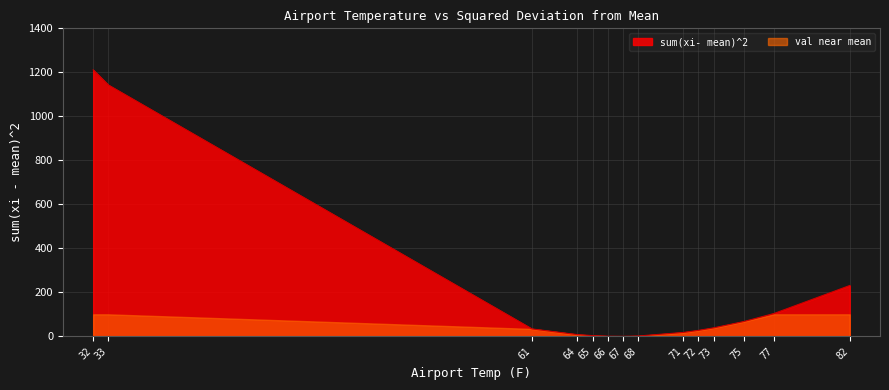

Which has a higher value, 32 or 33?

32